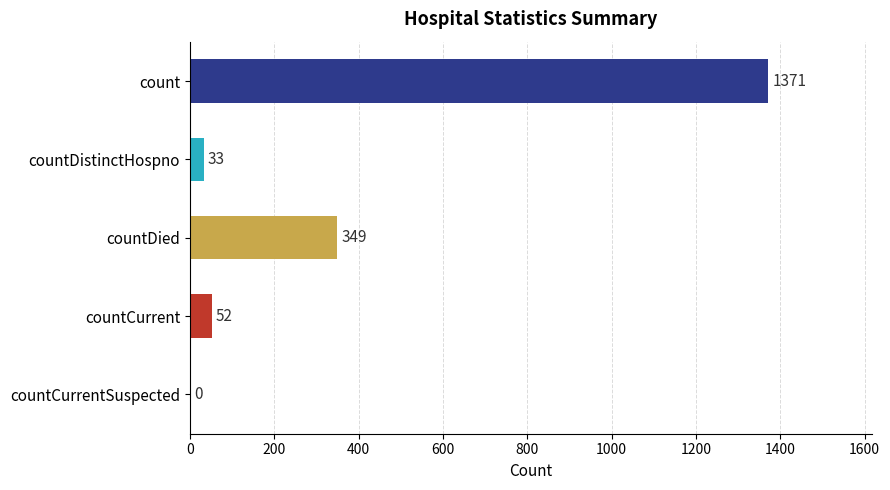

What is the change in value from countDied to countCurrentSuspected?

-349